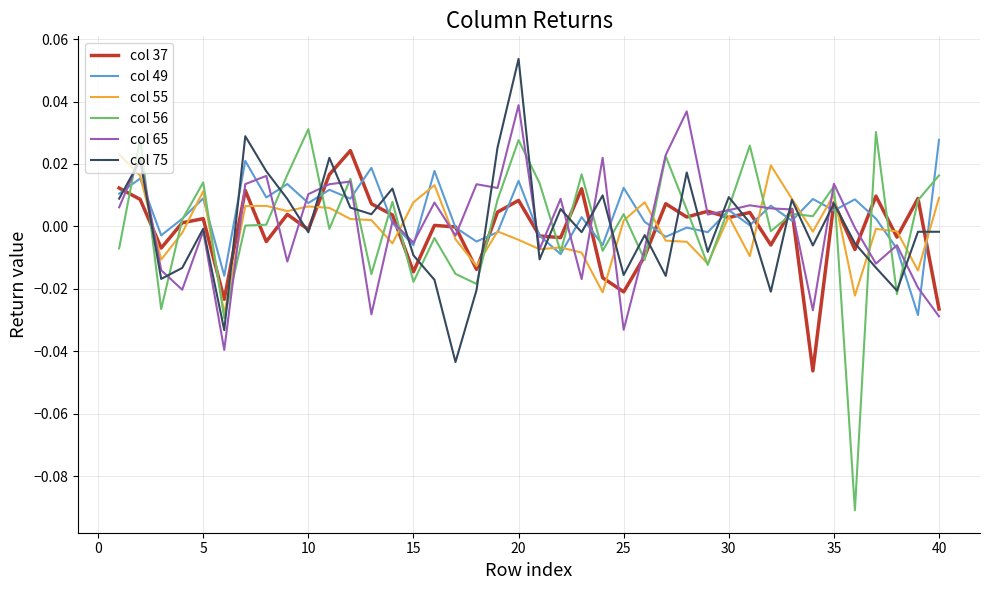

Which series has the largest range (max minus min)?

col 56